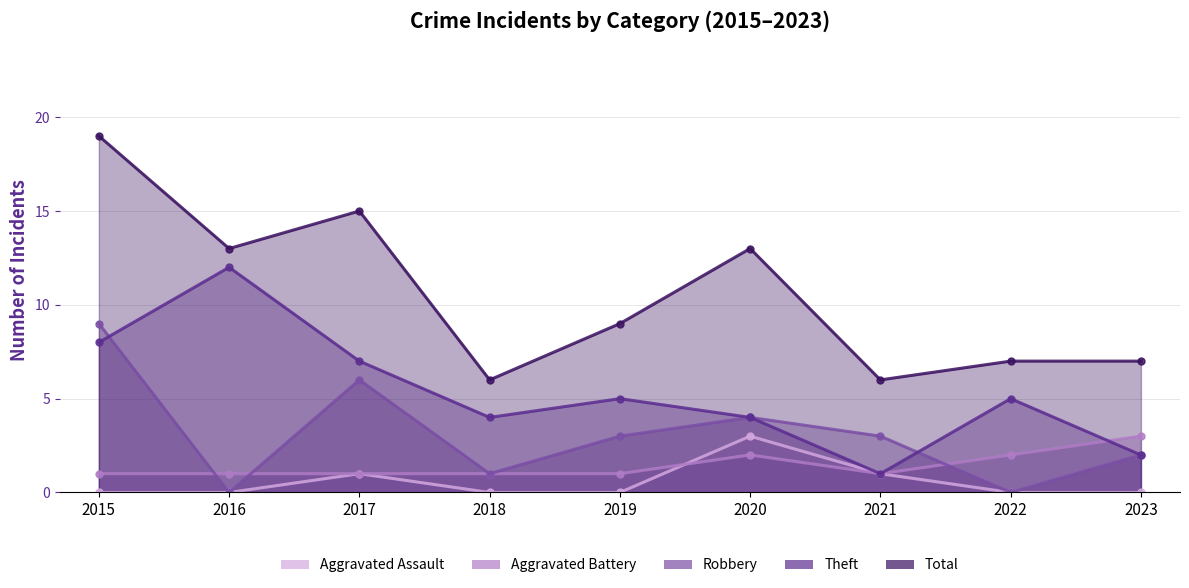

Does the chart have visible grid lines?

Yes